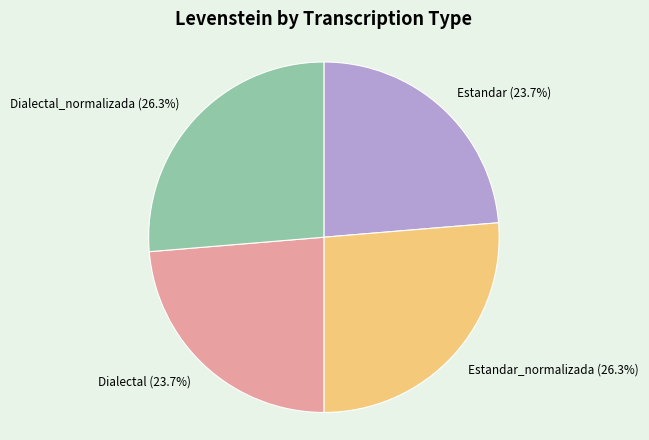

What percentage do Dialectal and Dialectal_normalizada together represent?

50.0%